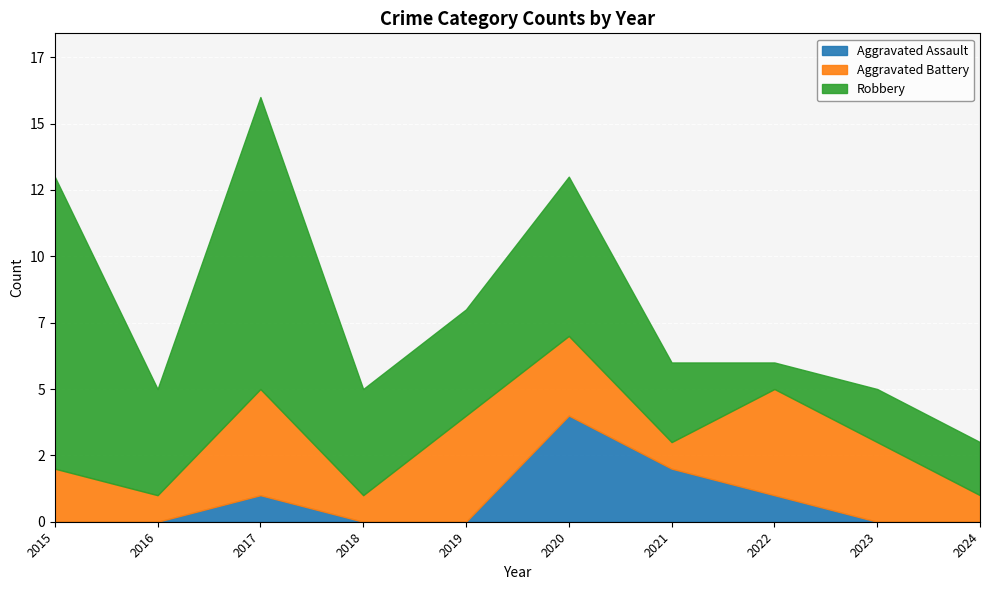

How many values in the Robbery series exceed 4?

3